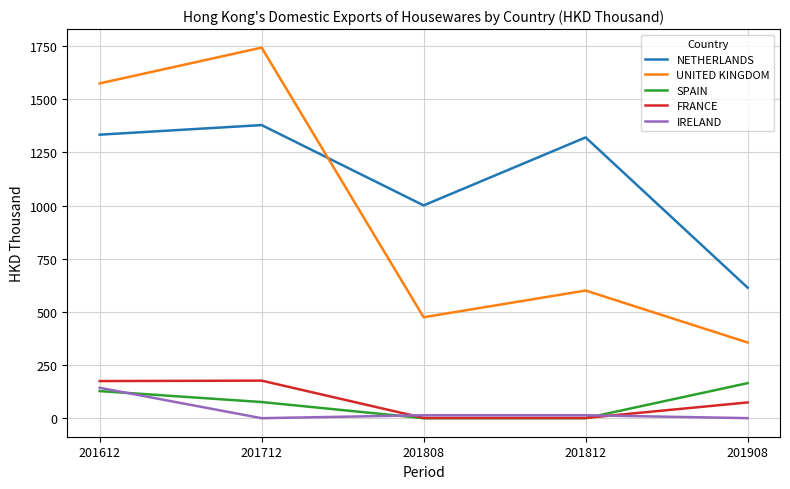

What is the approximate value of IRELAND at 201808?

13.8